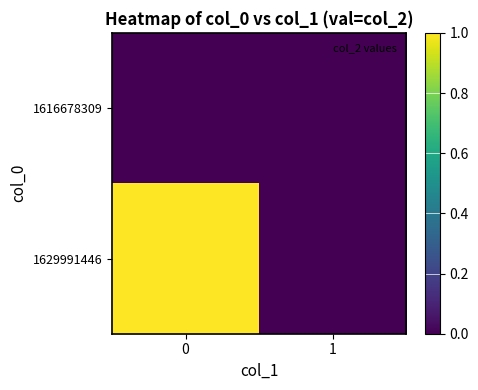

Reading left to right, what are all the values shown in this chart?

row_0: 0	0
row_1: 1	0